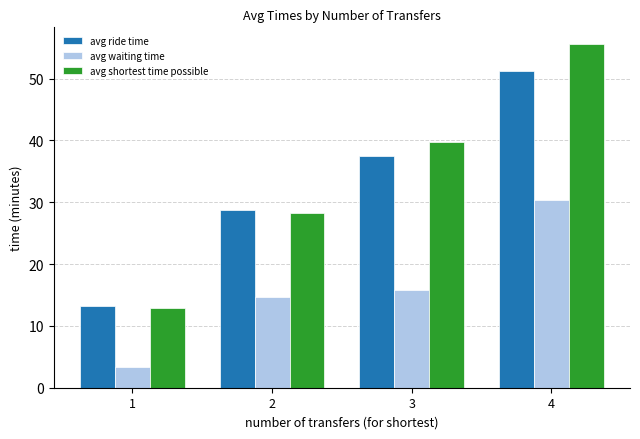

What is the value of the avg ride time bar at the 1st from the left?

13.2